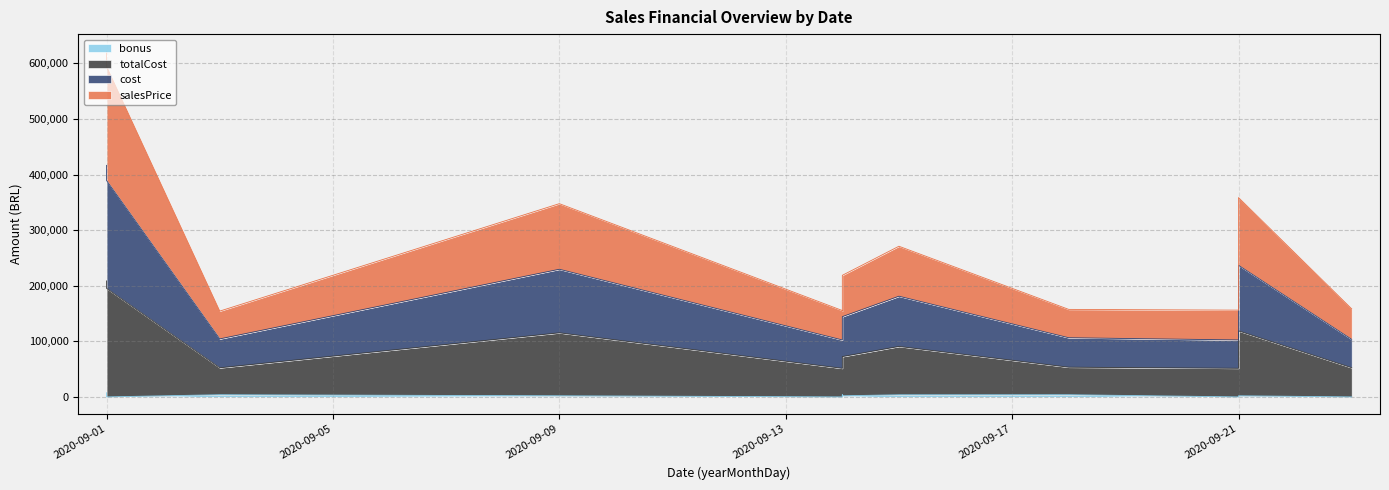

How many lines are shown in the chart?

4